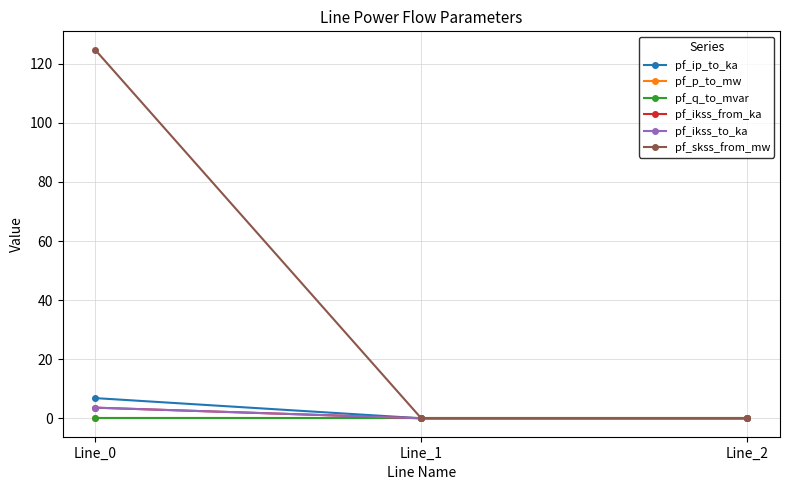

The value of pf_ikss_from_ka at Line_1 is -2.2. True or false?

False